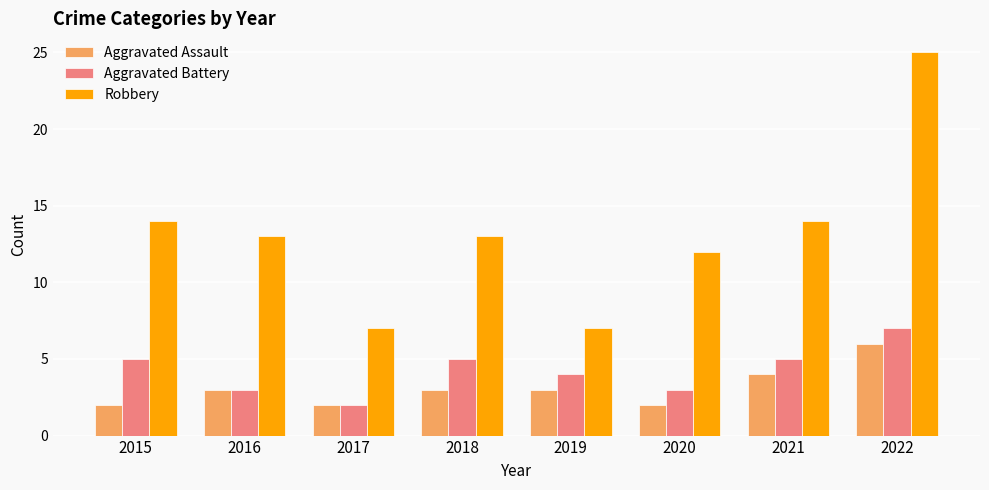

At how many categories does at least one series exceed 23?

1